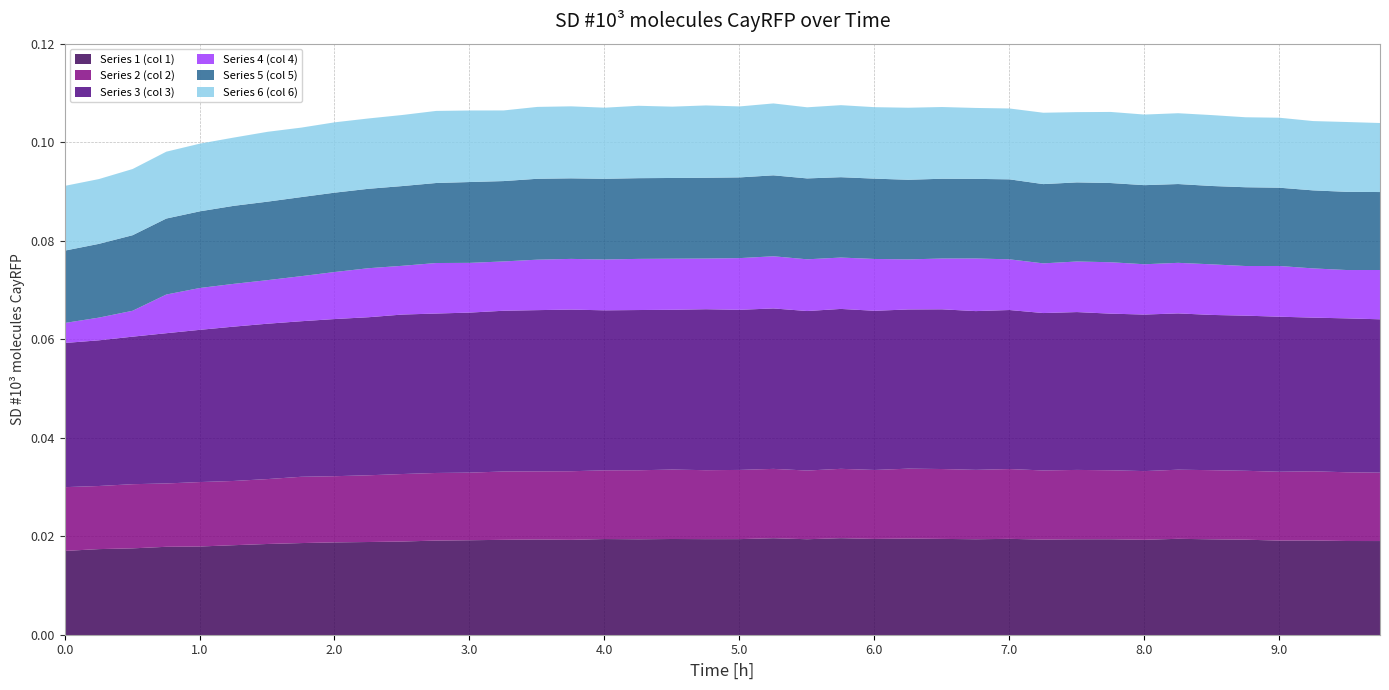

Rank the categories by Series 3 (col 3) value from highest to lowest.

3.75, 3.5, 4.75, 3.25, 5.25, 4.25, 5.0, 3.0, 4.0, 5.75, 4.5, 6.5, 5.5, 2.5, 2.75, 6.25, 6.0, 7.0, 6.75, 2.25, 7.5, 7.25, 2.0, 7.75, 8.0, 8.25, 1.75, 1.5, 8.5, 8.75, 9.0, 1.25, 9.5, 9.25, 9.75, 1.0, 0.75, 0.5, 0.25, 0.0